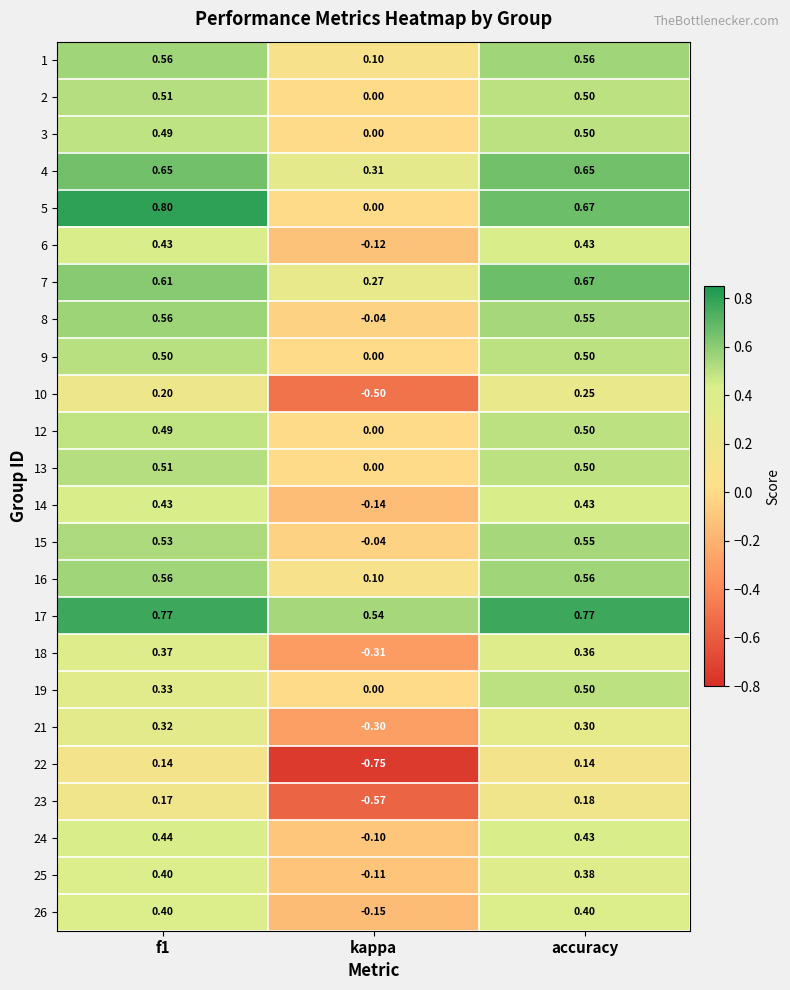

At which label is 2 closest to 0?

kappa